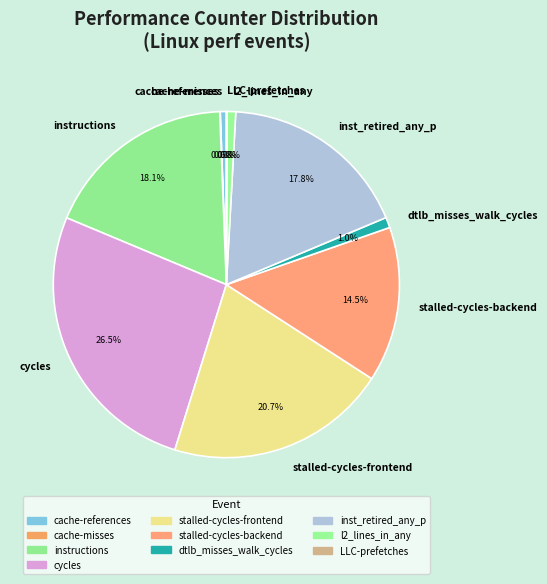

How much of the chart is everything except inst_retired_any_p?

82.2%